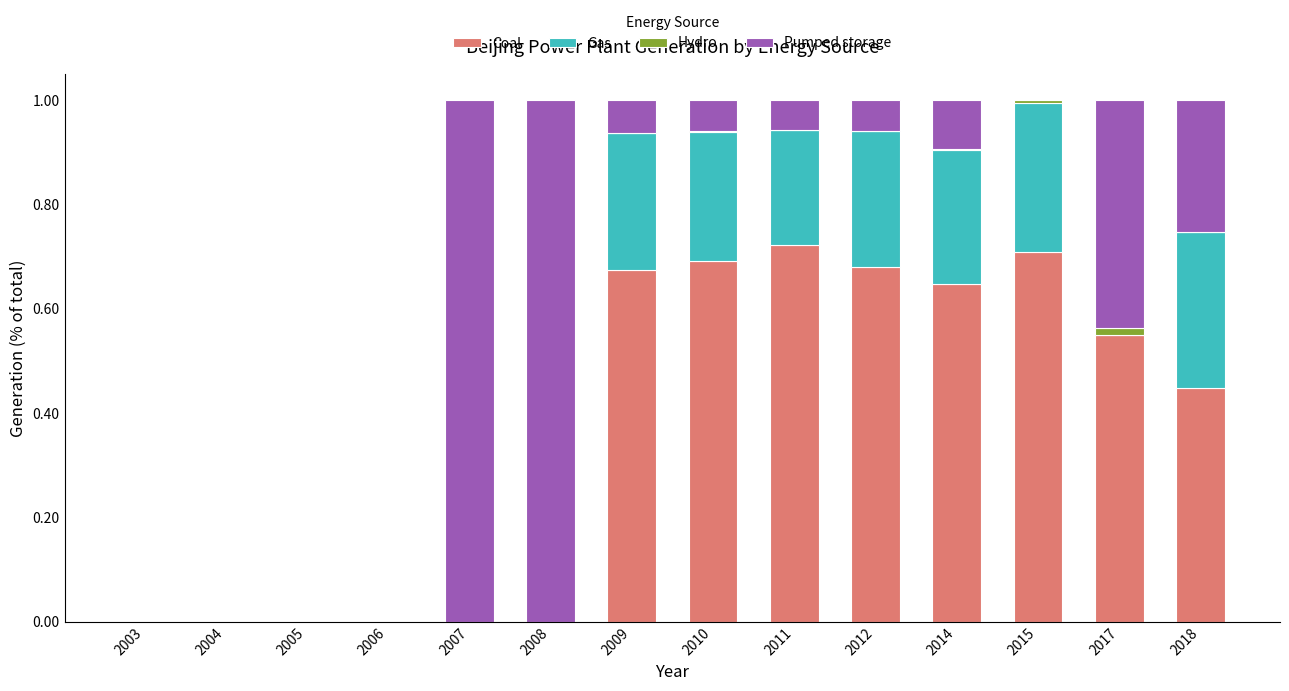

What is the sum of all Coal values?

5.1